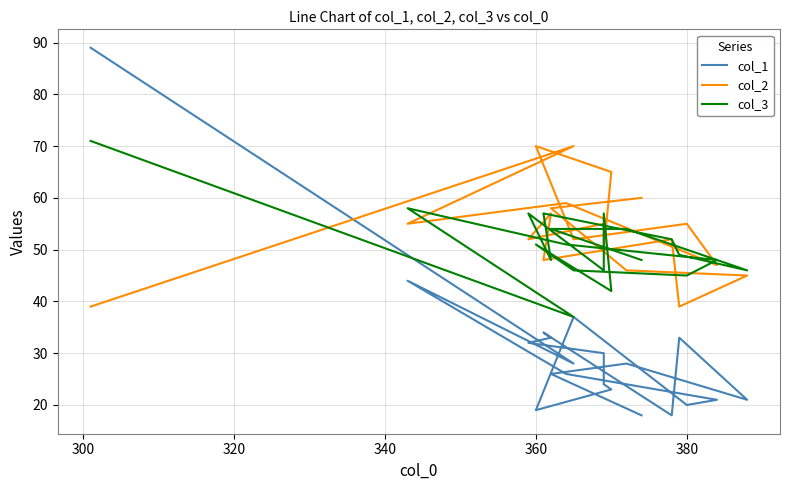

Which series has the largest total across all categories?

col_2